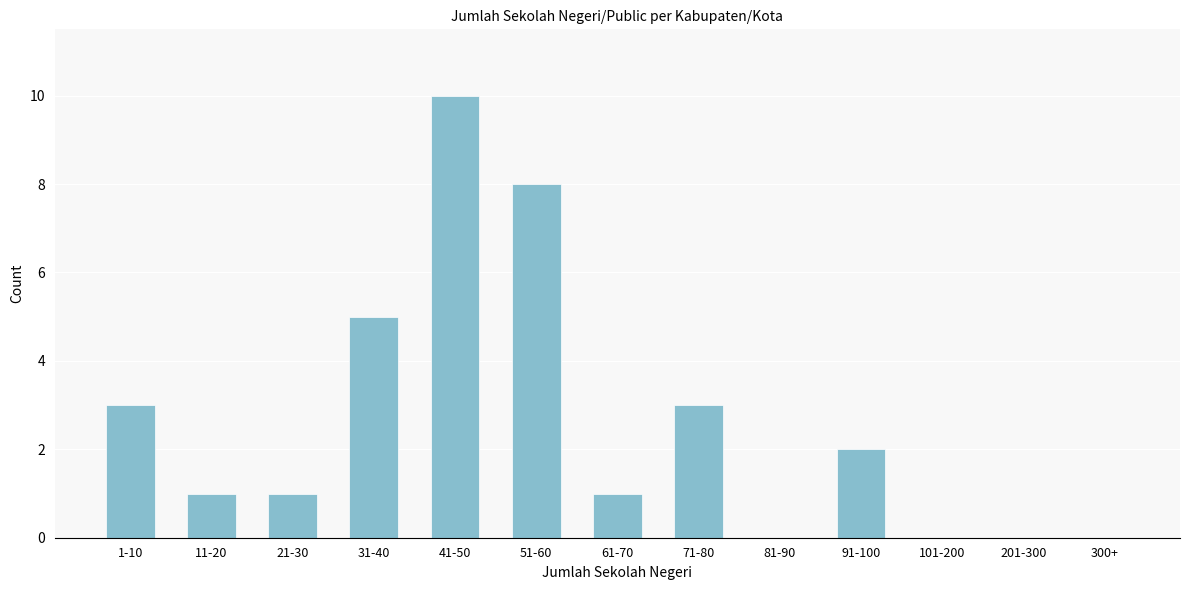

Reading left to right, what are all the values shown in this chart?

1-10=3	11-20=1	21-30=1	31-40=5	41-50=10	51-60=8	61-70=1	71-80=3	81-90=0	91-100=2	101-200=0	201-300=0	300+=0